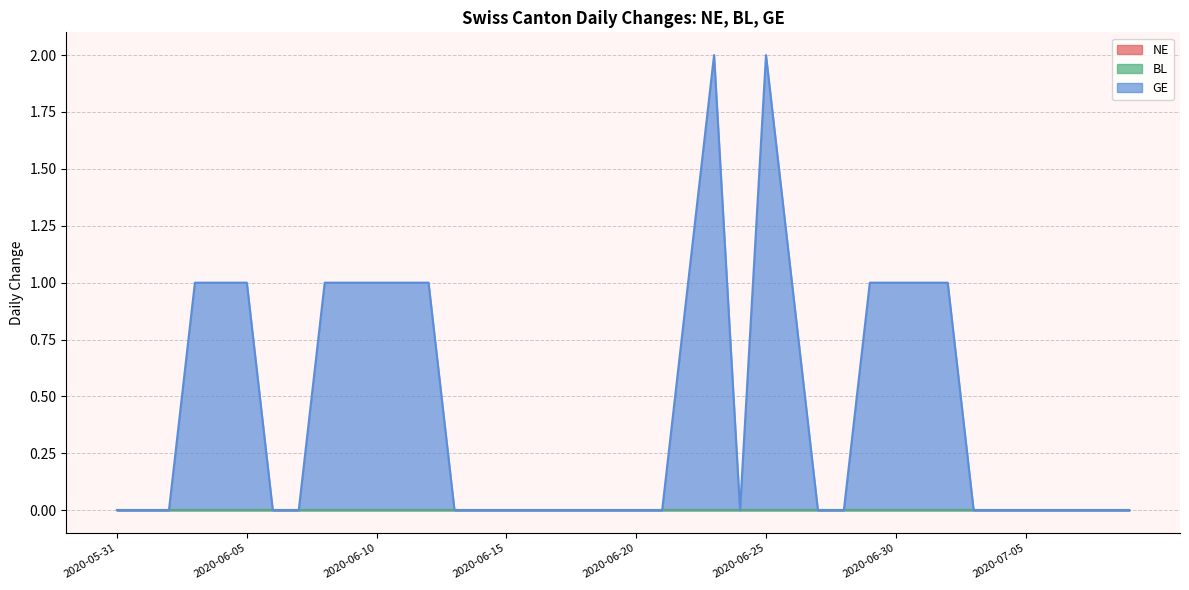

Rank the series by their maximum value, from highest to lowest.

GE, NE, BL